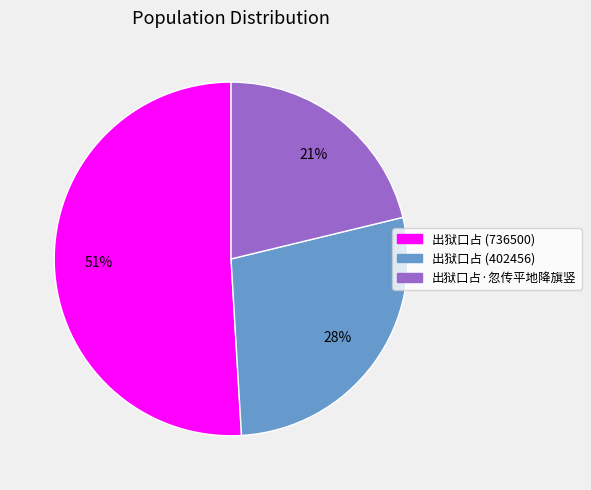

Approximately how many times larger is the value at 出狱口占 (736500) compared to 出狱口占 (402456)?

1.8